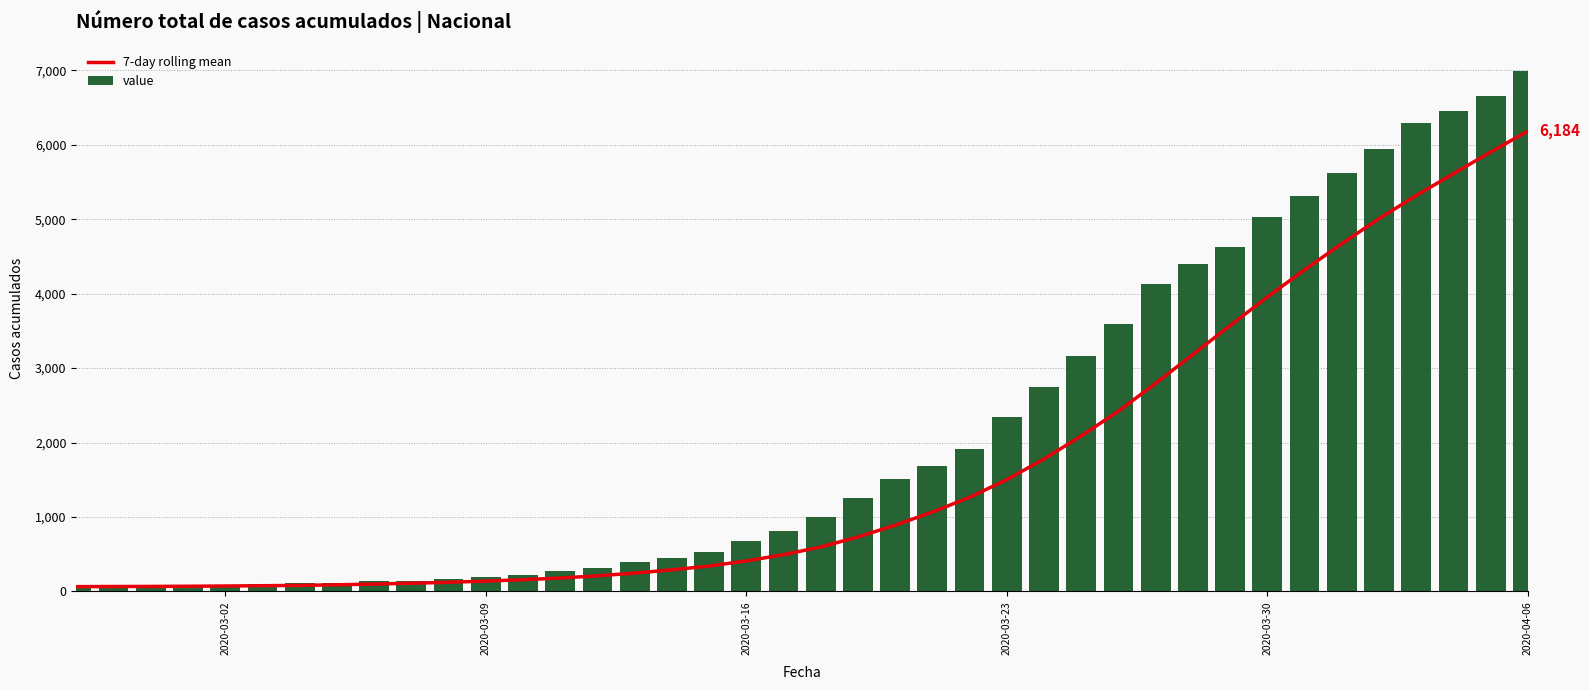

What is the difference between the maximum and second lowest values in the value series?

6927